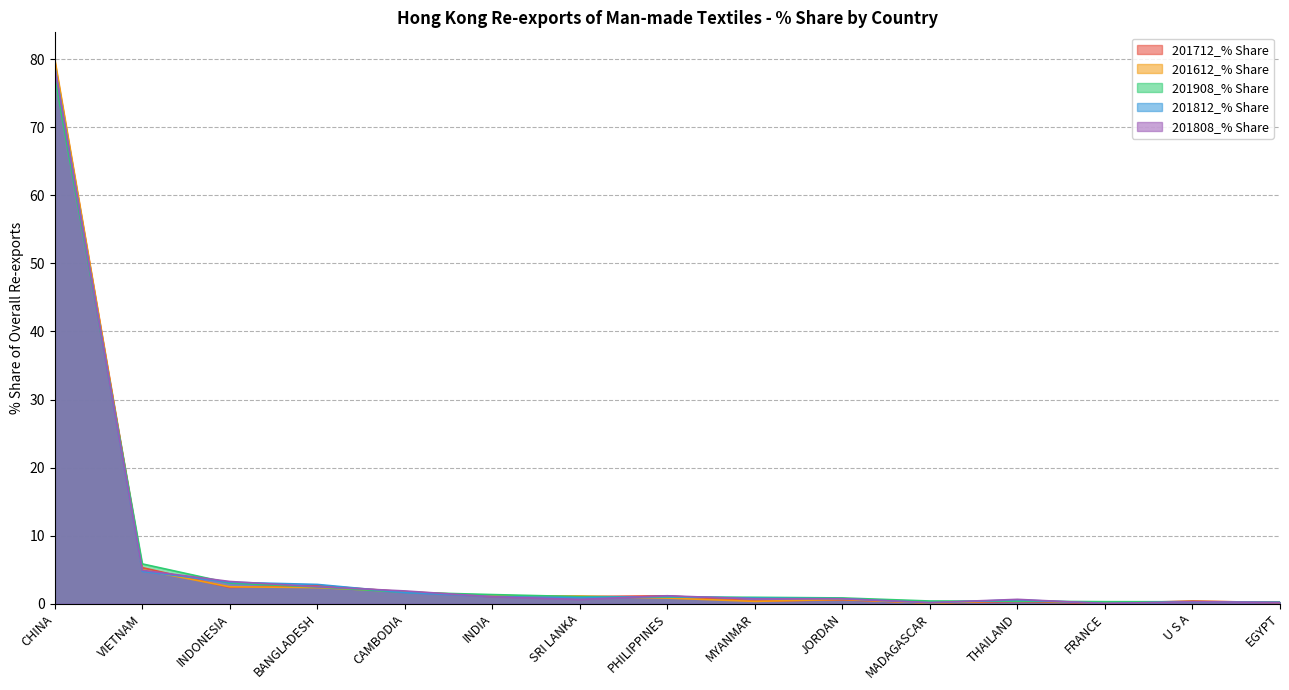

Between PHILIPPINES and FRANCE, which is larger?

PHILIPPINES